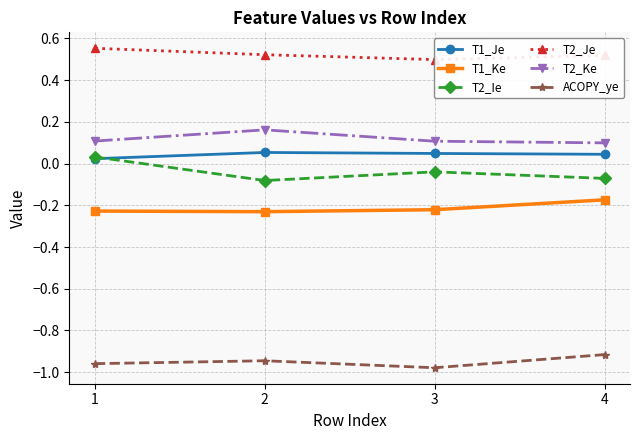

What value does the ACOPY_ye series have at 3?

-1.0